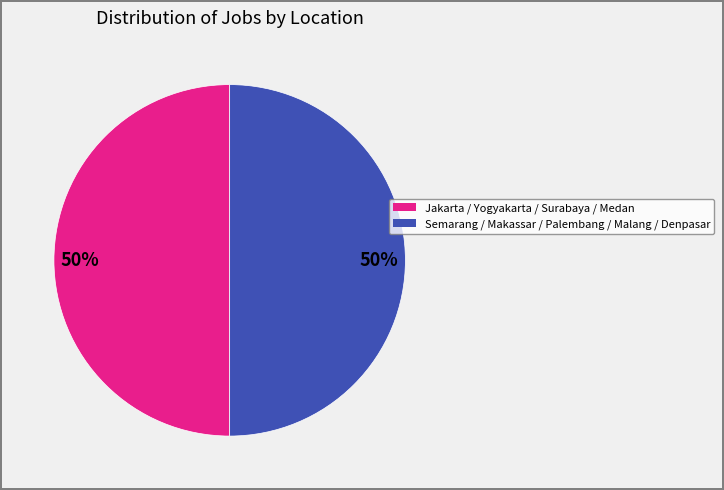

To the nearest percent, what is the average slice percentage?

50%